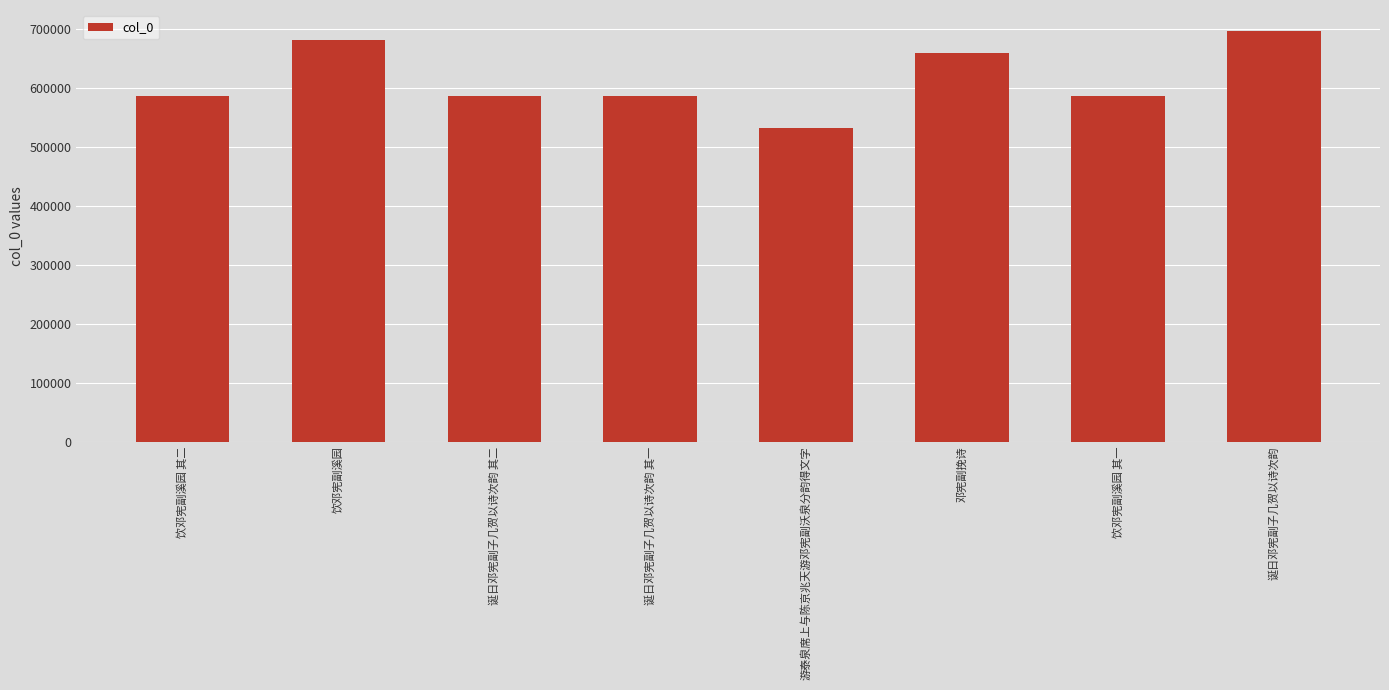

Approximately how many times larger is the value at 饮邓宪副溪园 其二 compared to 诞日邓宪副子几贺以诗次韵 其二?

1.0